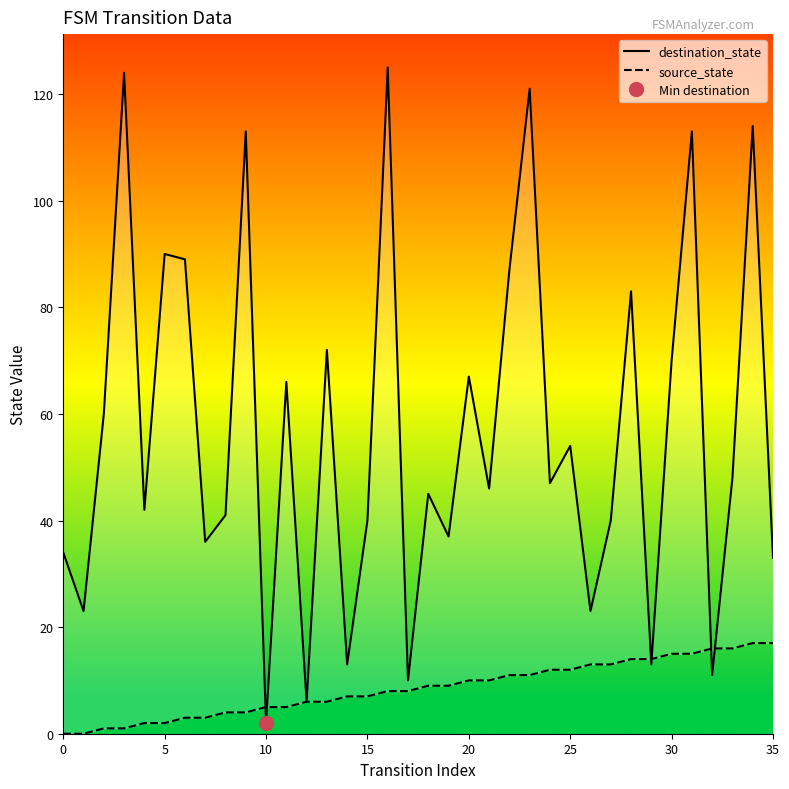

How many times do source_state and destination_state cross each other?

6